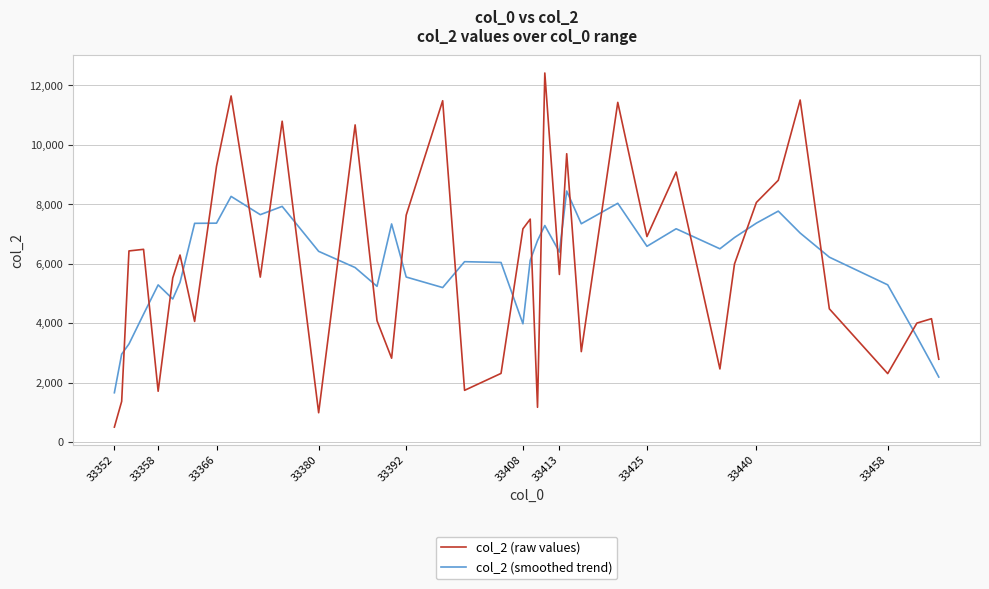

How many times do col_2 (smoothed trend) and col_2 (raw values) cross each other?

23